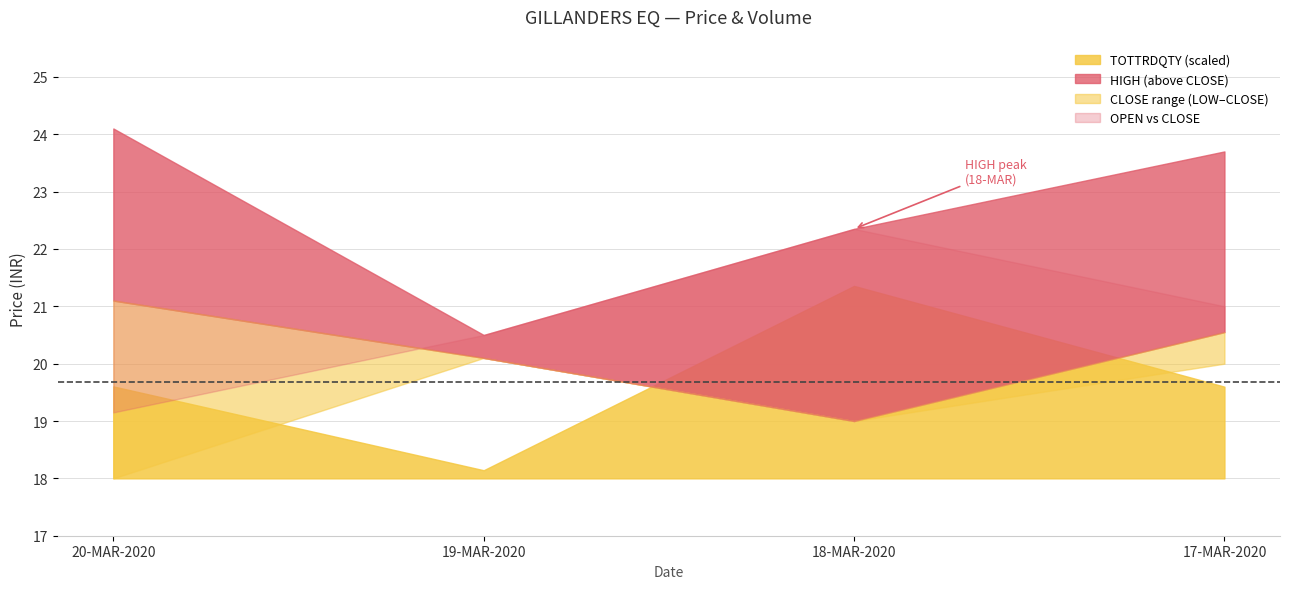

What is the difference between the maximum and second lowest values in the LAST series?

1.2